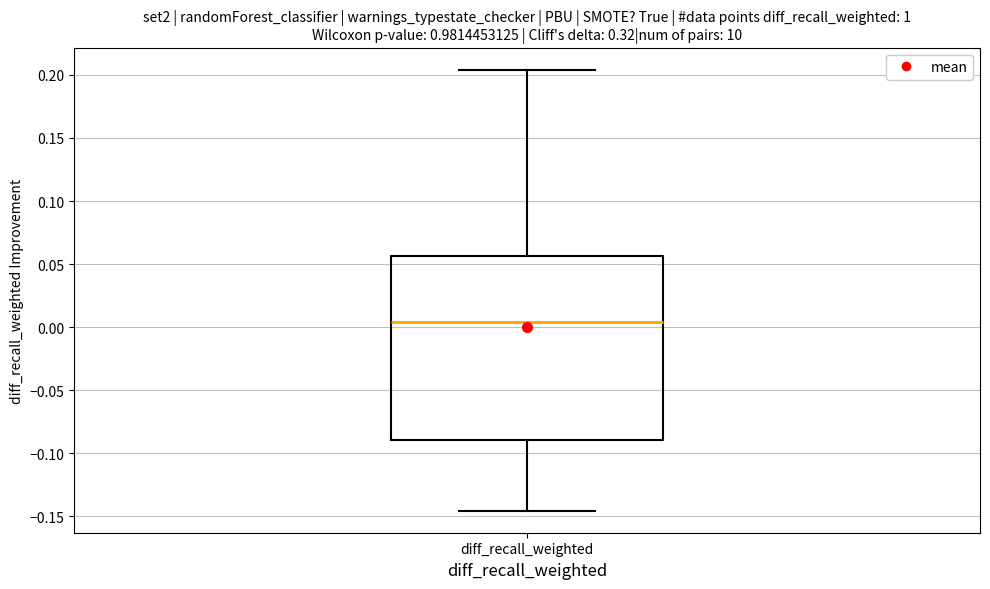

Transcribe this box plot: give where the median line is, the range the box spans, and where the two whiskers end, as read against the y-axis. The values are not printed on the chart, so give them approximately, as read against the axis.

median 0.005, box -0.090 to 0.055, whiskers -0.145 to 0.205